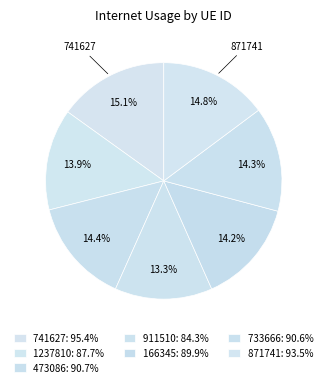

True or false: 741627 accounts for 15% of the total.

True